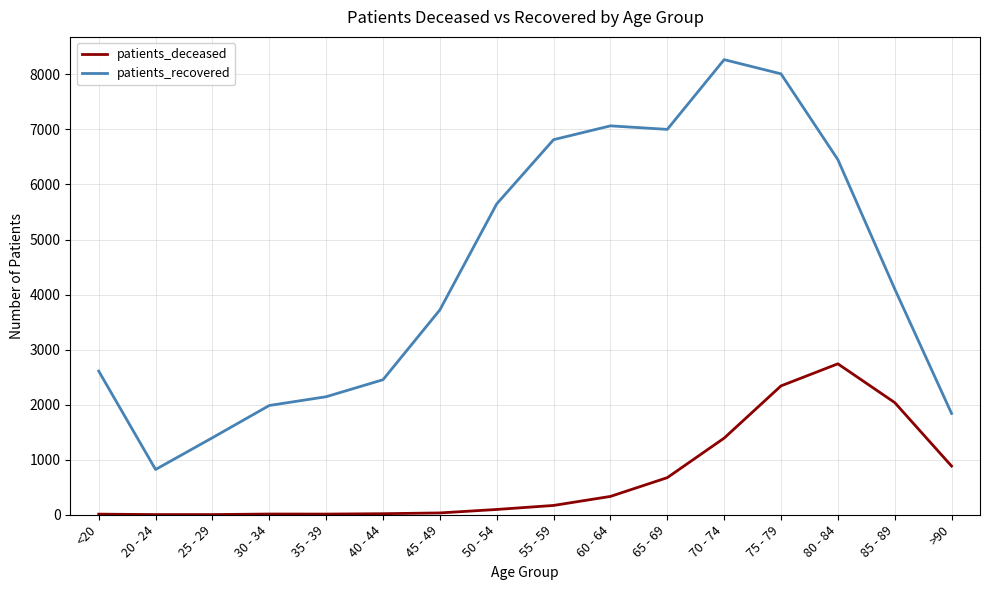

Rank the series at 40 - 44 from highest to lowest value.

patients_recovered, patients_deceased